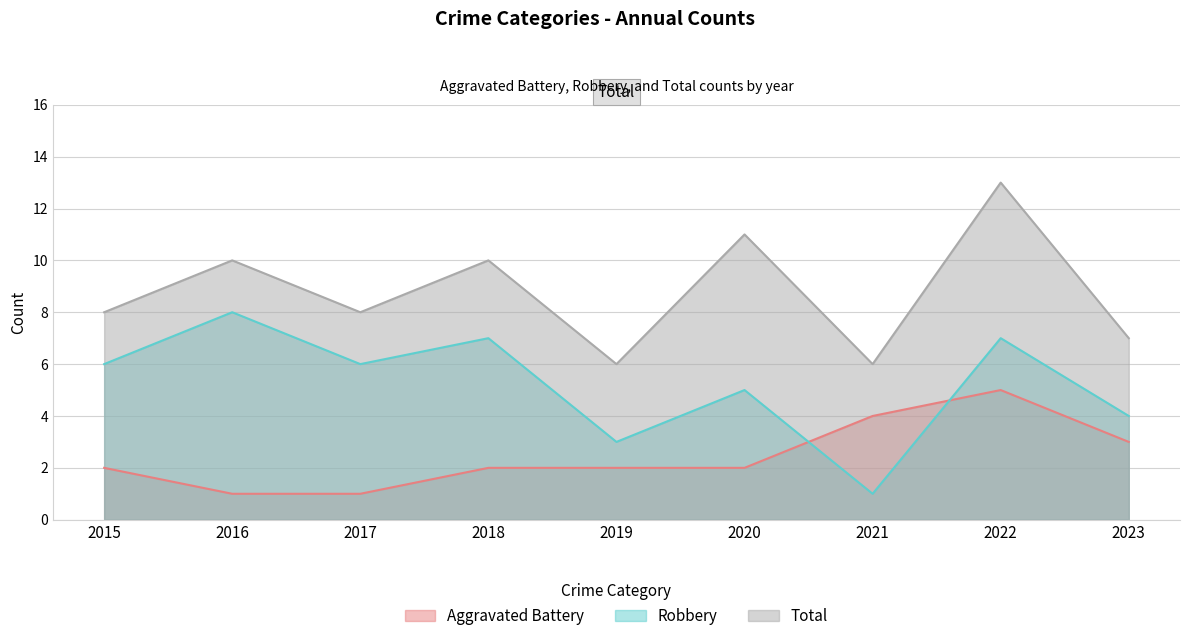

At which category does the chart reach its peak across all series?

2022